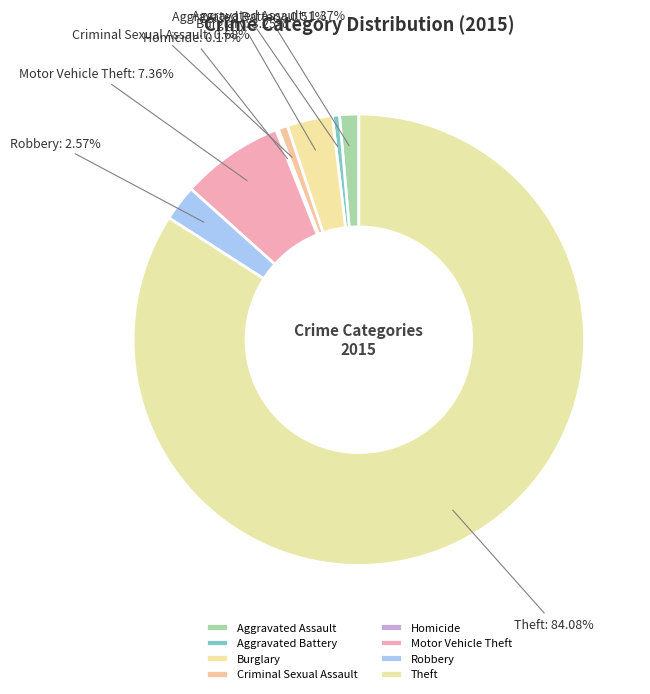

Does any single category account for the majority?

Yes